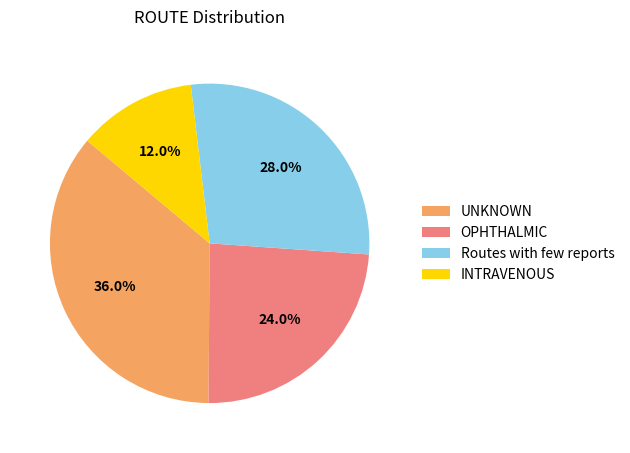

What is the ratio of the value at OPHTHALMIC to the value at Routes with few reports?

0.9